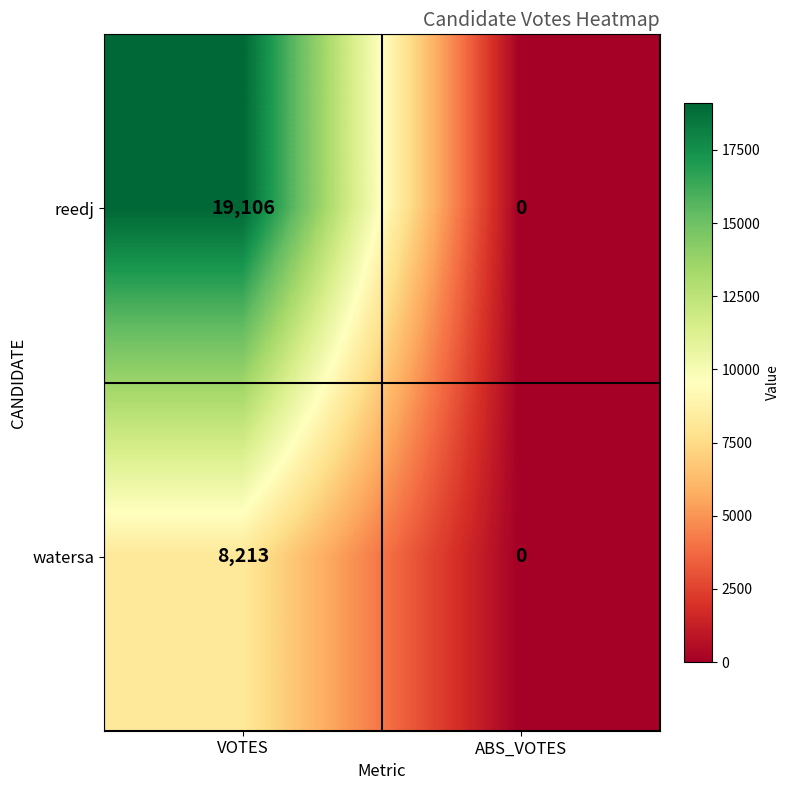

List the series in order of their overall mean, highest first.

reedj, watersa